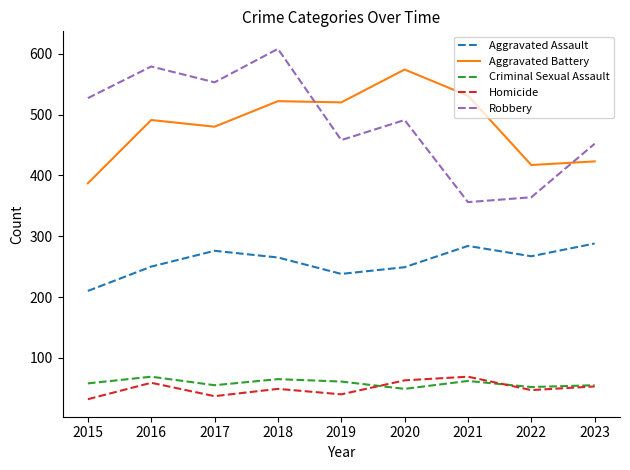

True or false: Homicide has a value of 32 at 2015.

True